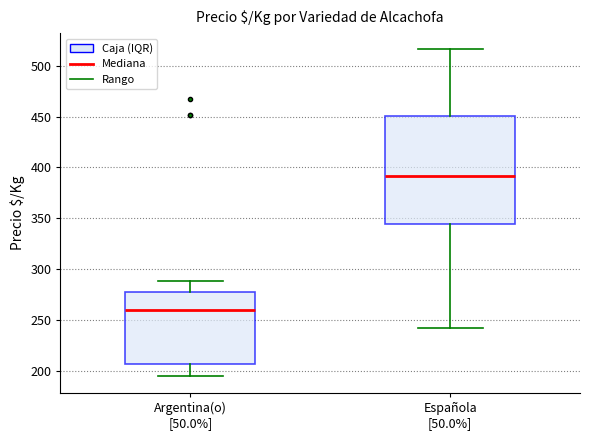

Reading left to right, read every box against the y-axis: the position of its median line, the range the box covers, and the ends of its whiskers. The values are not printed on the chart, so give them approximately, as read against the axis.

Argentina(o) [50.0%]: median 260, box 210 to 280, whiskers 195 to 290
Española [50.0%]: median 390, box 345 to 450, whiskers 240 to 515